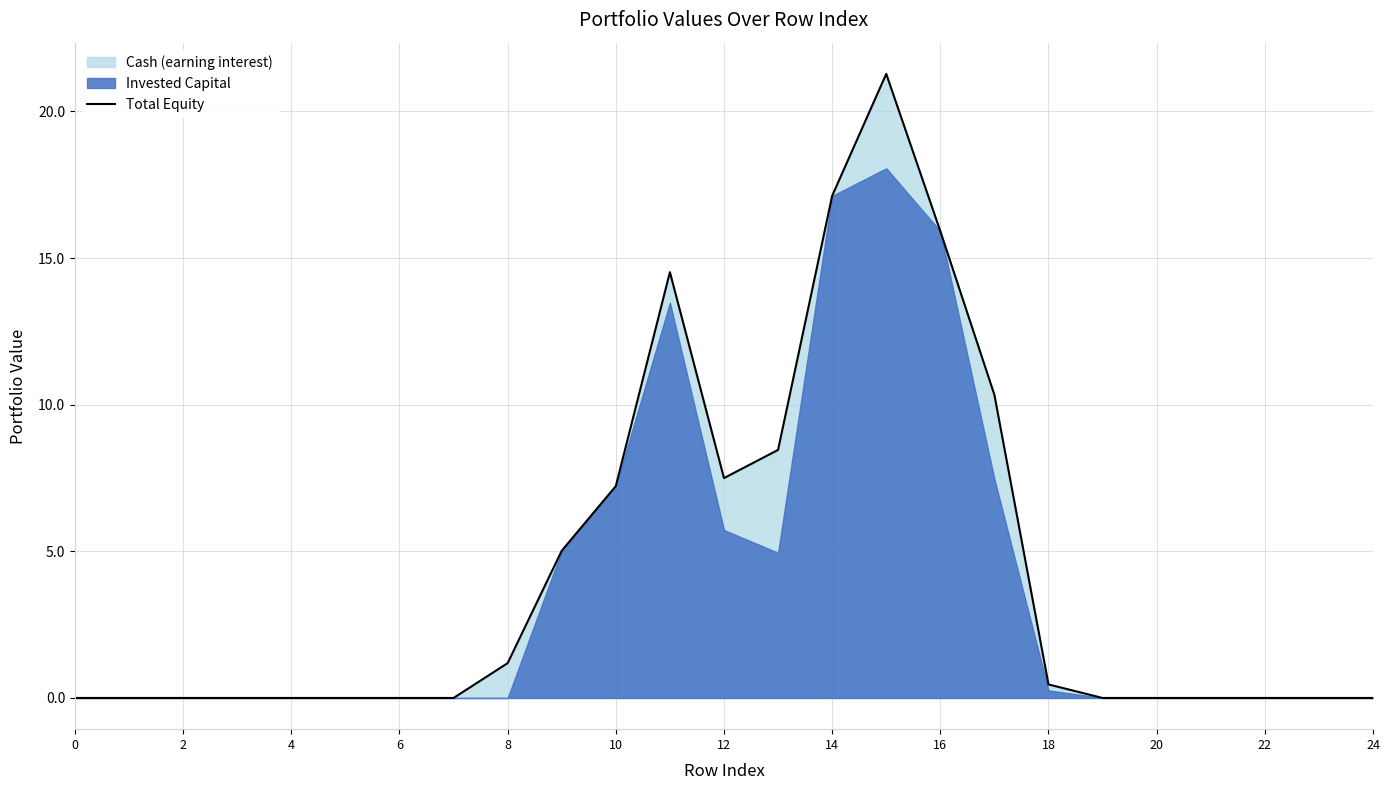

Count the number of values greater than 0.

11